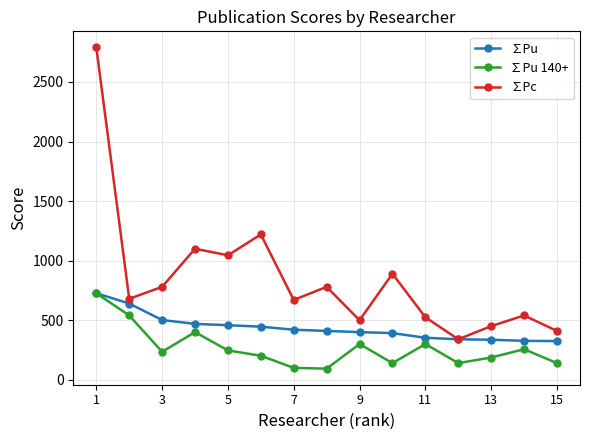

What is the lowest value of the ∑Pu 140+ series?

93.3